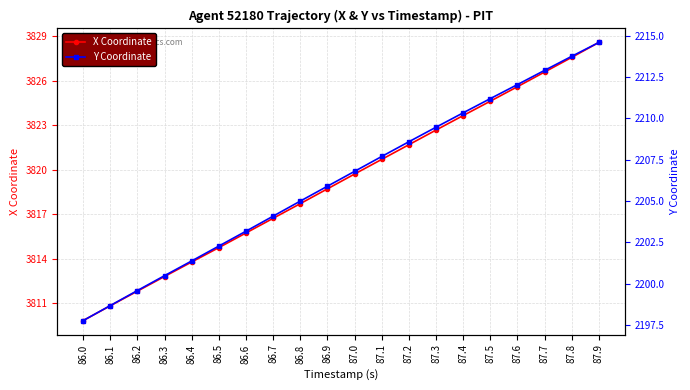

Which series has the widest spread of values?

X Coordinate